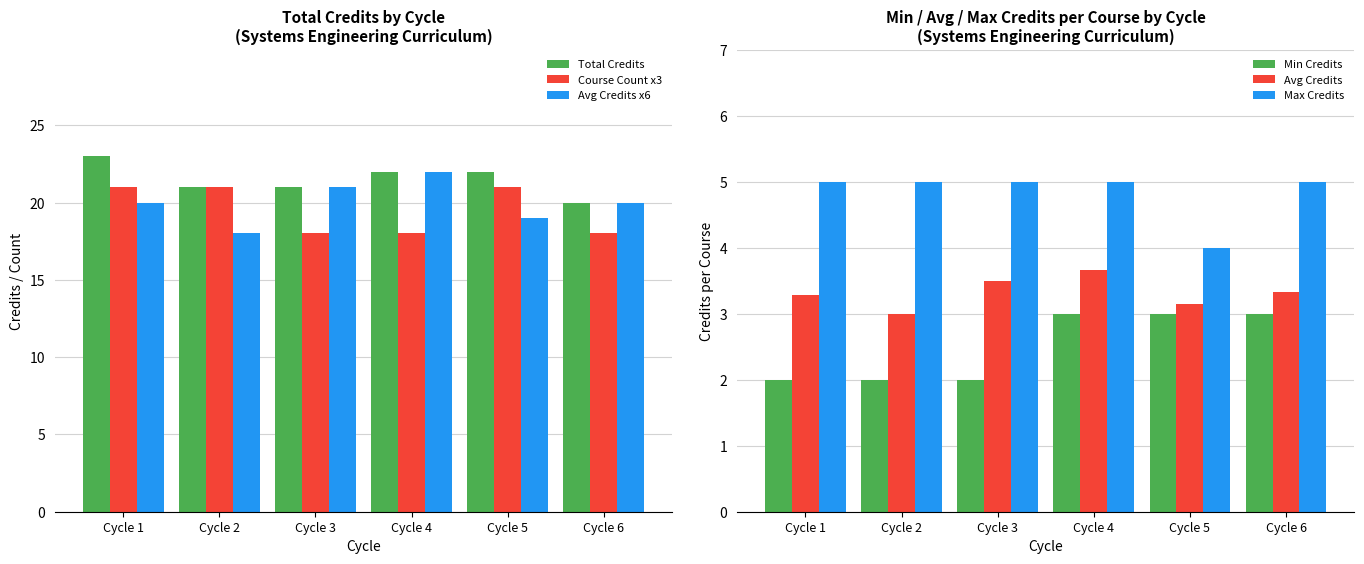

What is the value of the Course Count x3 bar at the 4th from the left?

18